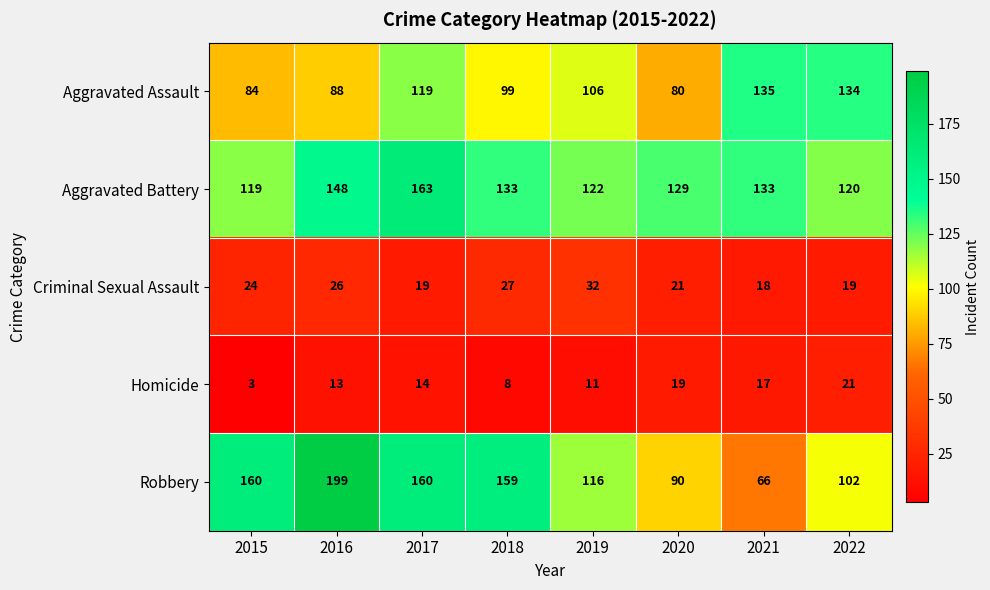

What is the difference between the maximum and minimum values in the Aggravated Battery series?

44